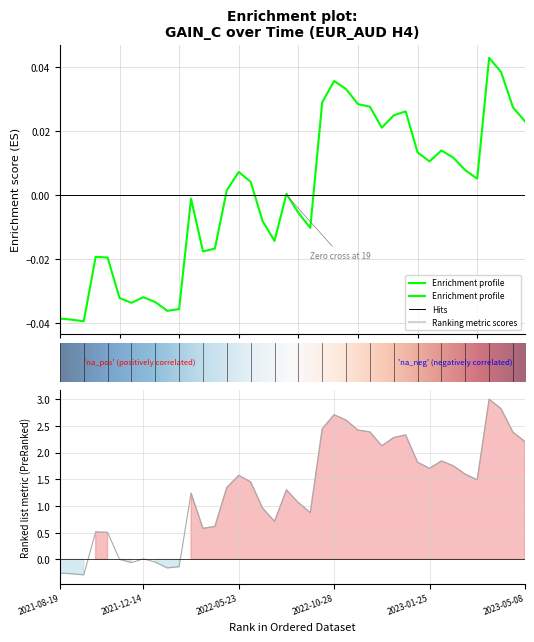

How many categories are shown in the chart?

40